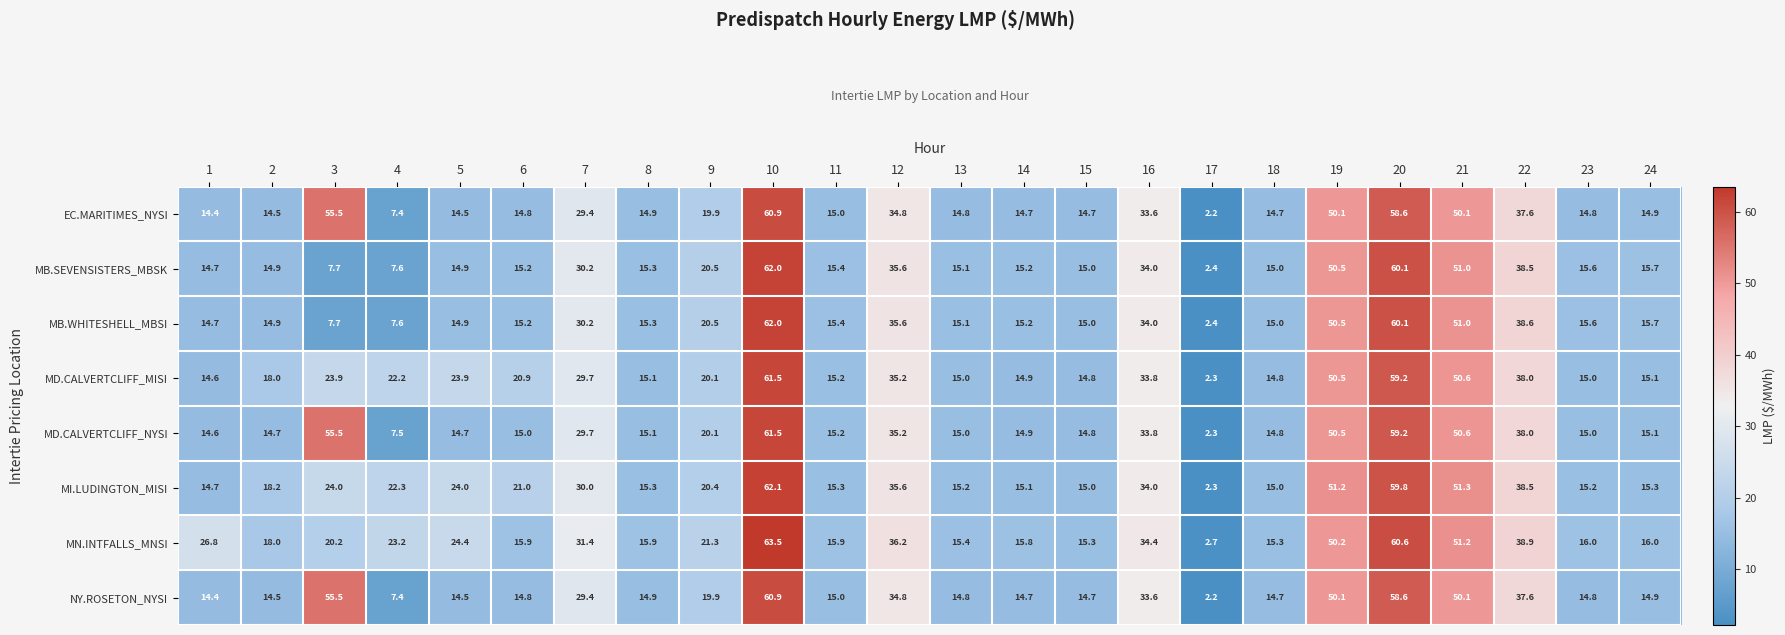

True or false: NY.ROSETON_NYSI has a value of 24.9 at 13.

False